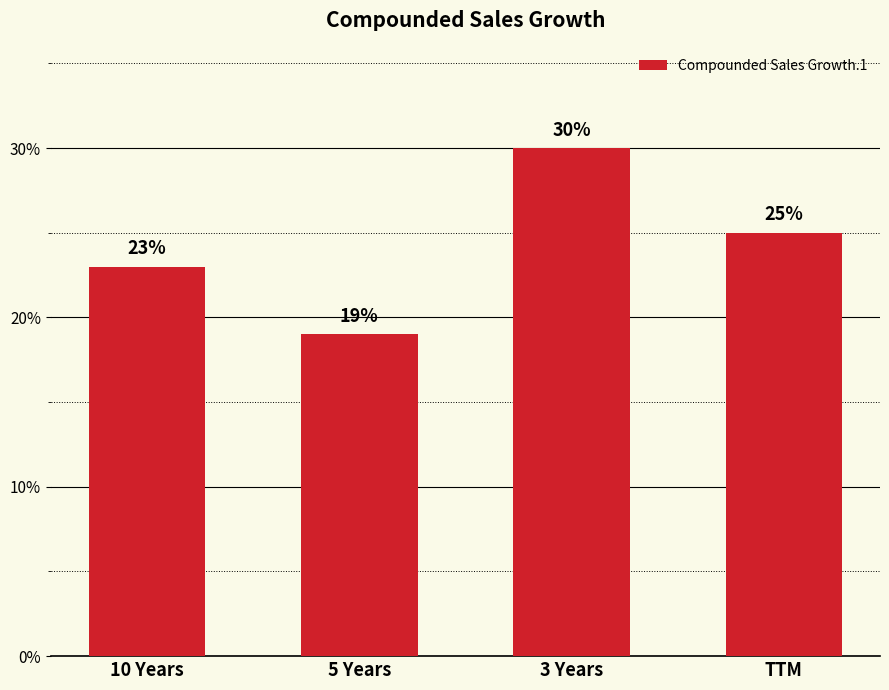

How many values are between 23 and 30?

3